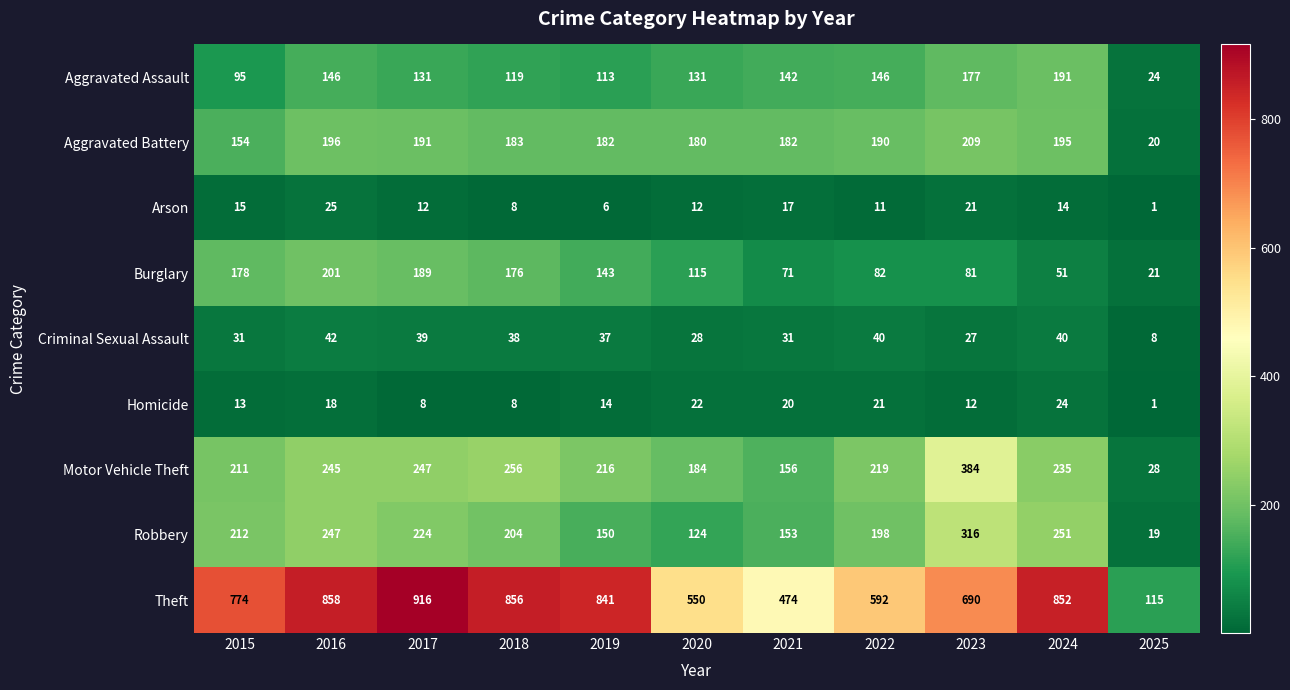

How many series are shown in this chart?

9